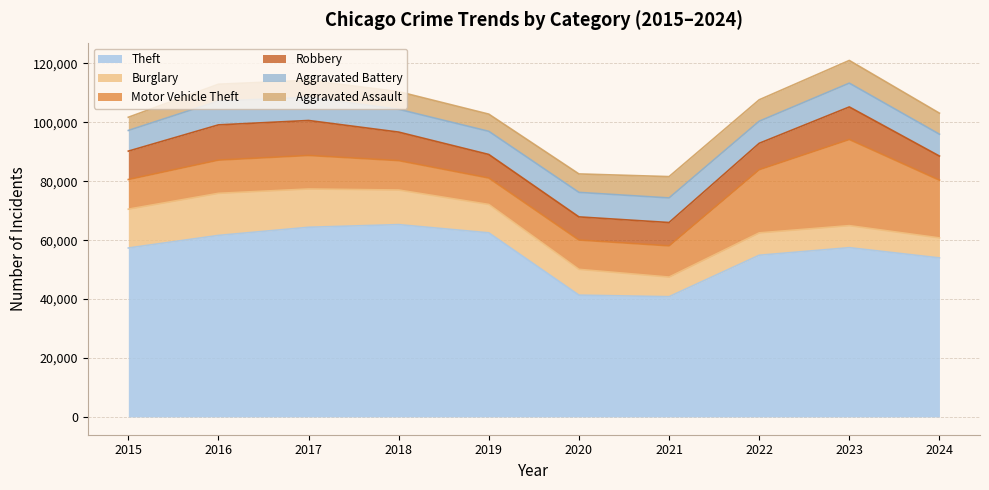

What is the lowest value of the Robbery series?

7855